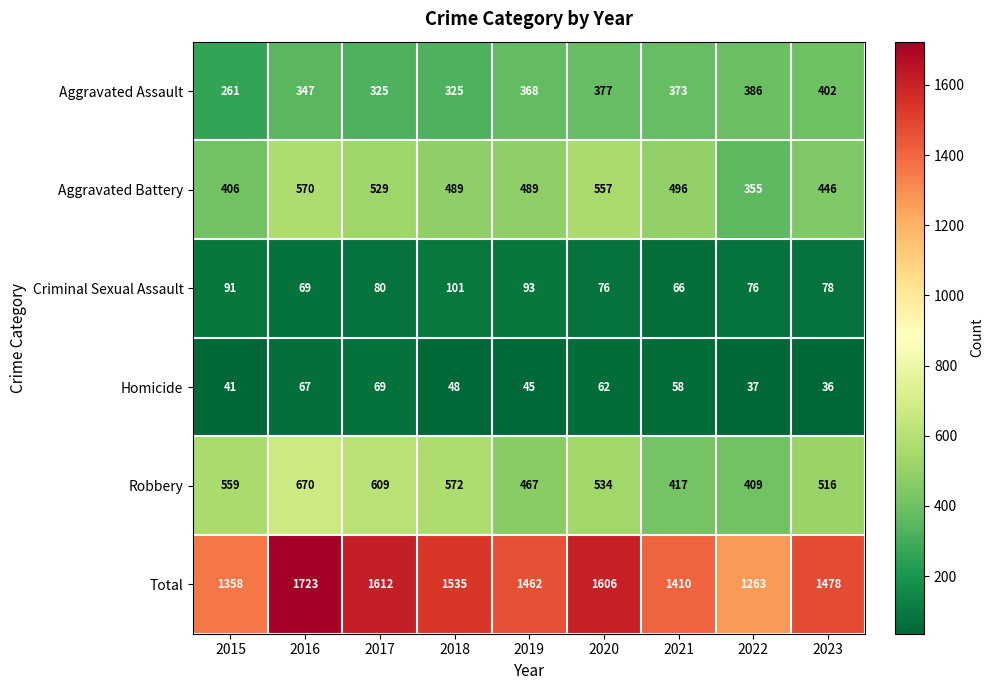

At which label does Robbery first exceed 534?

2015